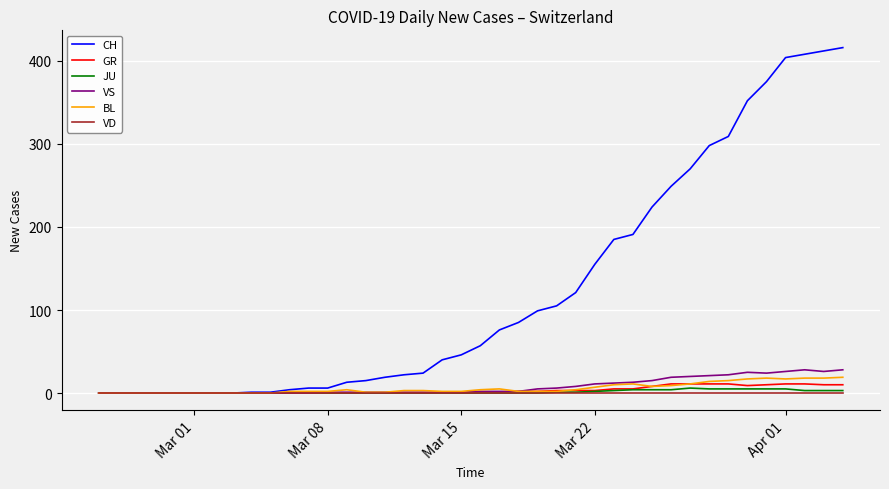

Which series has the largest total across all categories?

CH